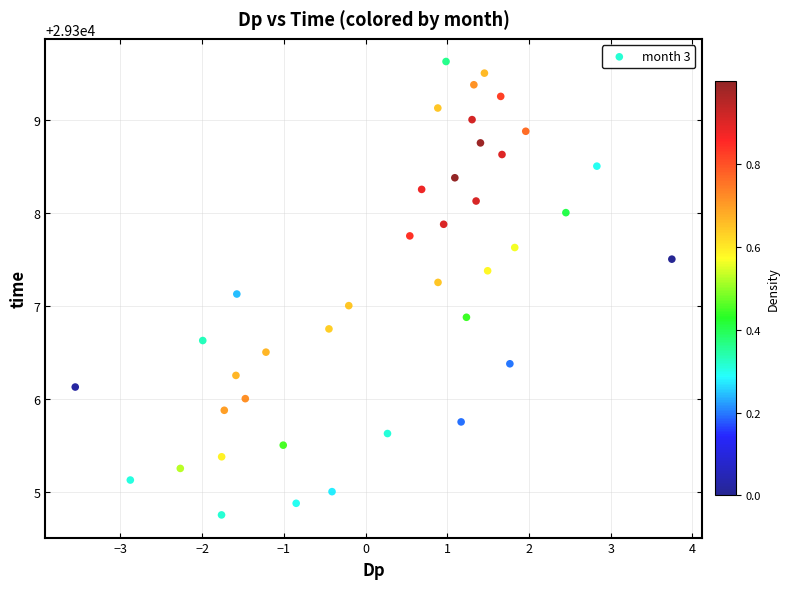

What is the range of Y values (max minus min)?

4.9